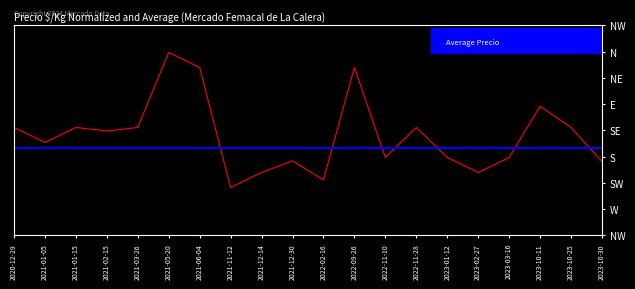

True or false: the data shows 583 at 2023-10-30.

False